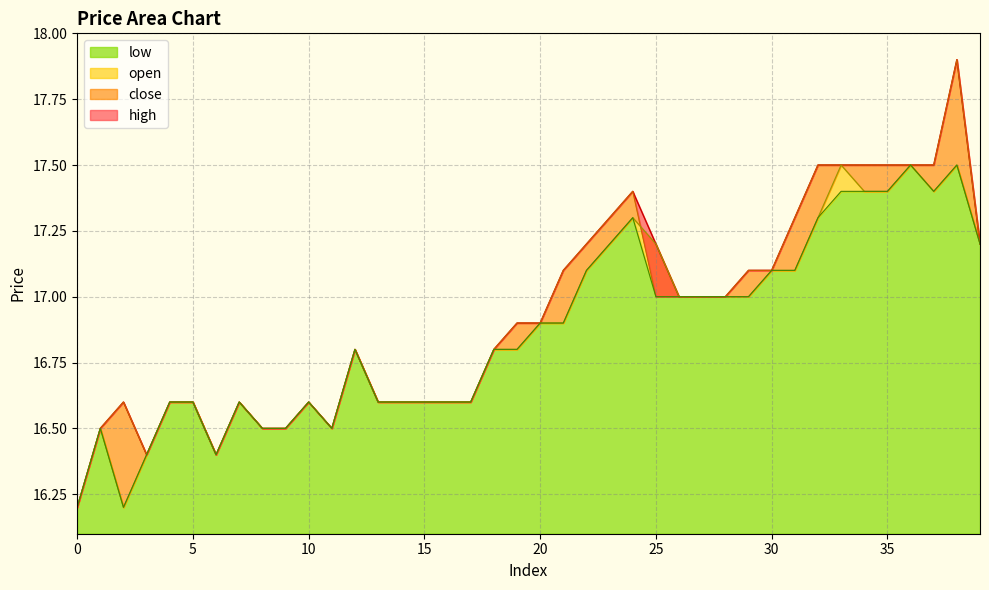

Between 7 and 29, which series saw the biggest shift?

high